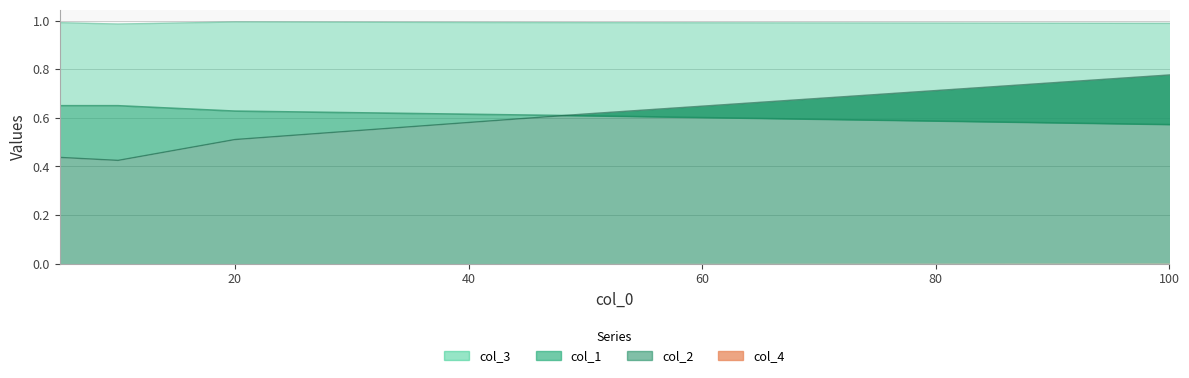

What is the difference between the col_2 values at 100 and 20?

0.3